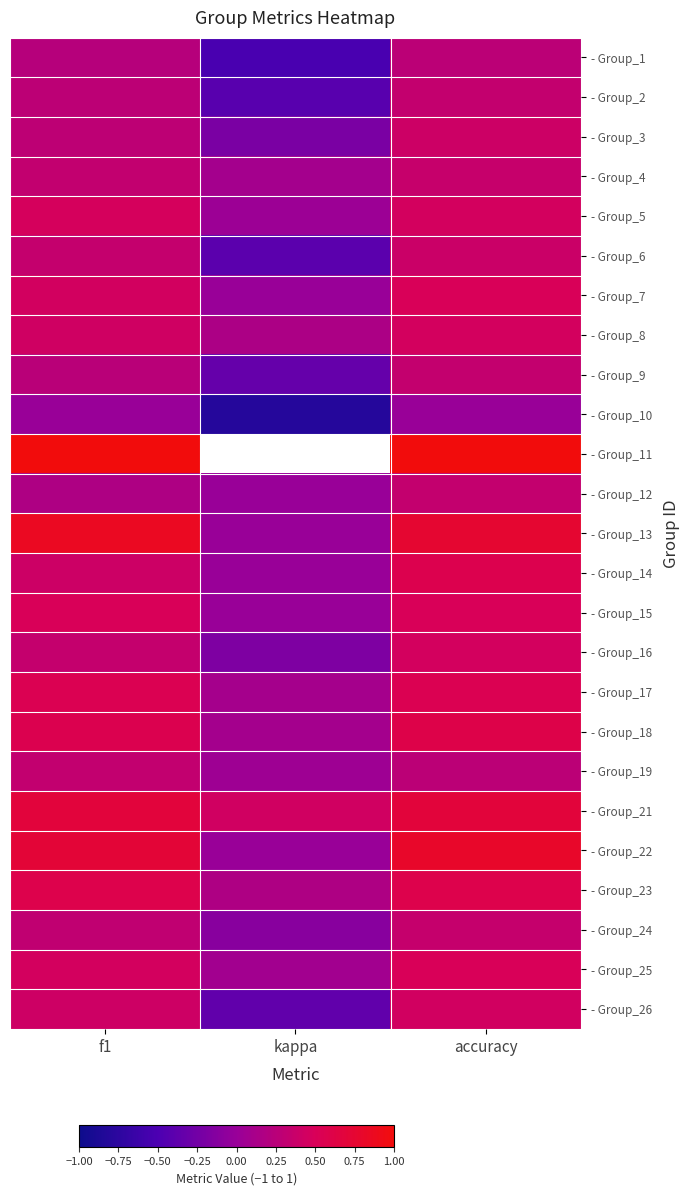

List the labels in order of - Group_6 value, smallest first.

kappa, f1, accuracy